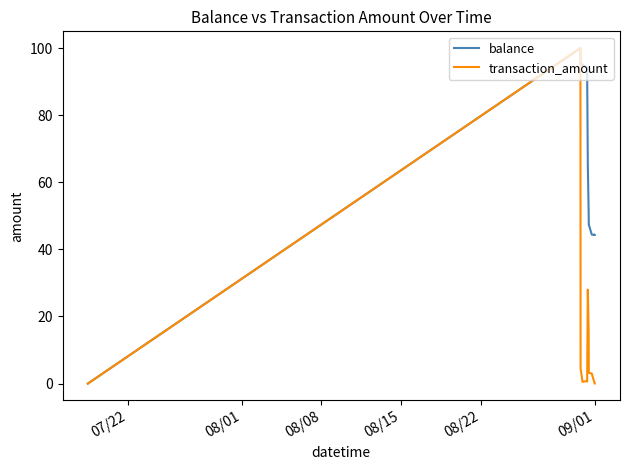

Which series has the largest total across all categories?

balance